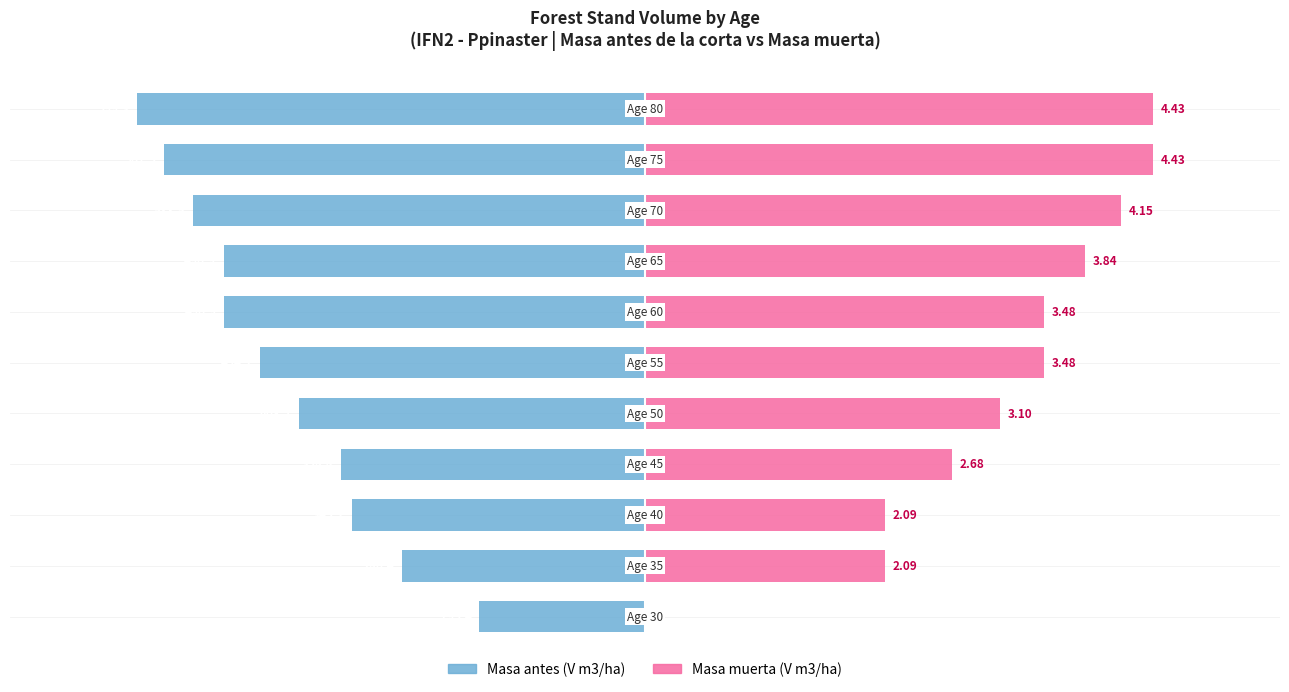

Which series has the largest total across all categories?

Masa muerta (V m3/ha)